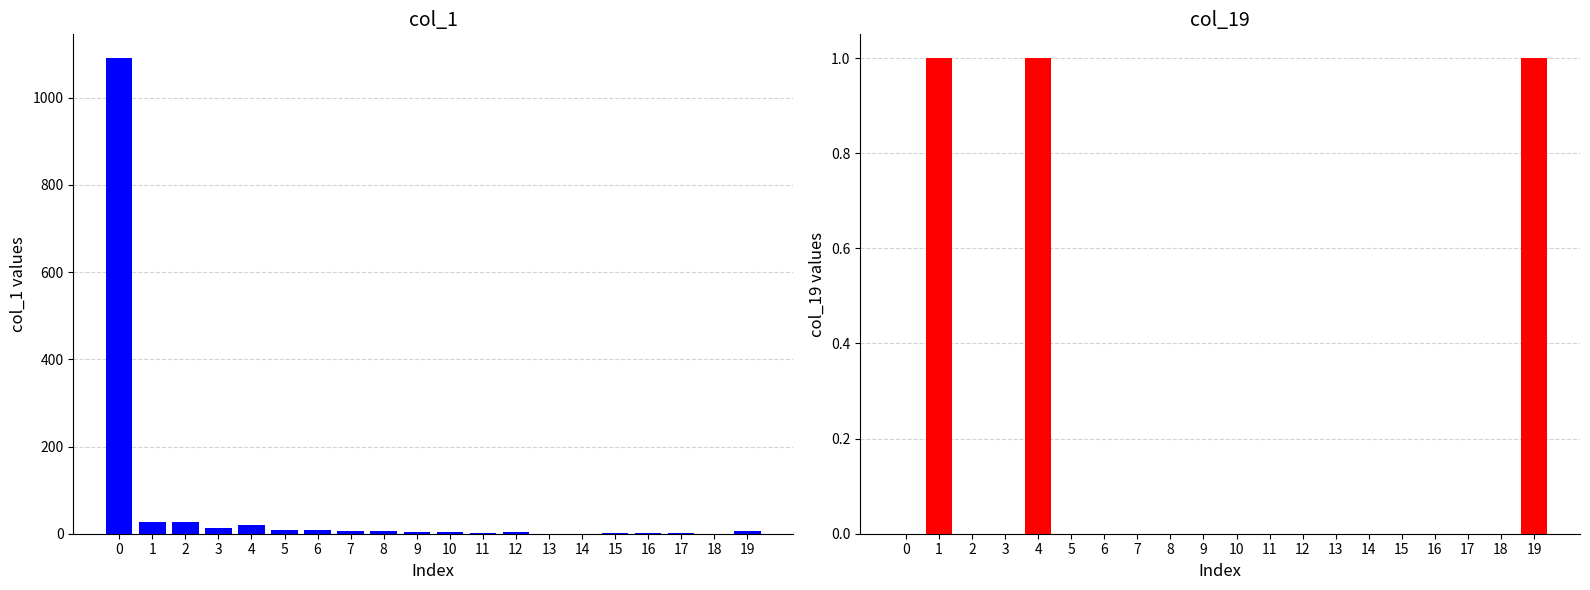

How many values in col_19 are above zero?

3